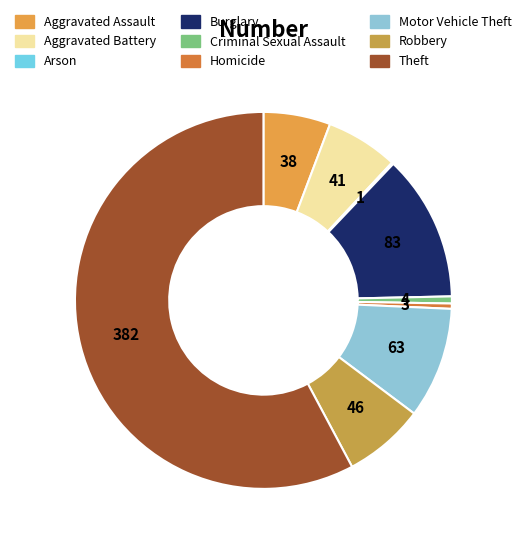

What is the ratio of the value at Criminal Sexual Assault to the value at Arson?

4.0